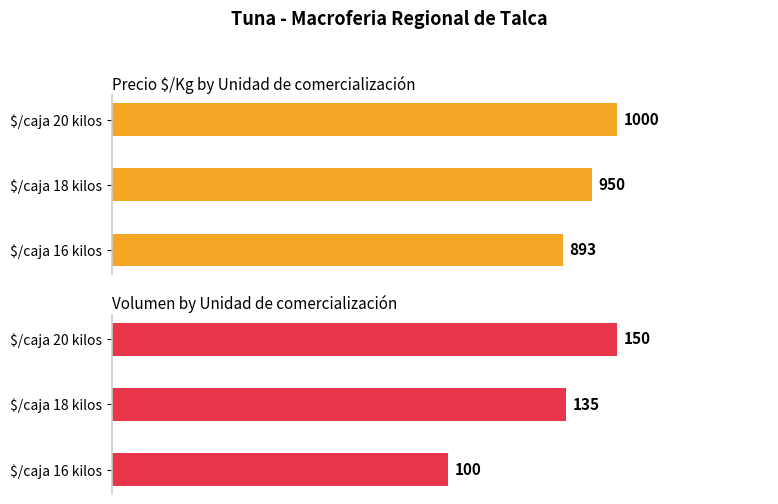

What is the sum of the Volumen values at $/caja 20 kilos and $/caja 16 kilos?

250